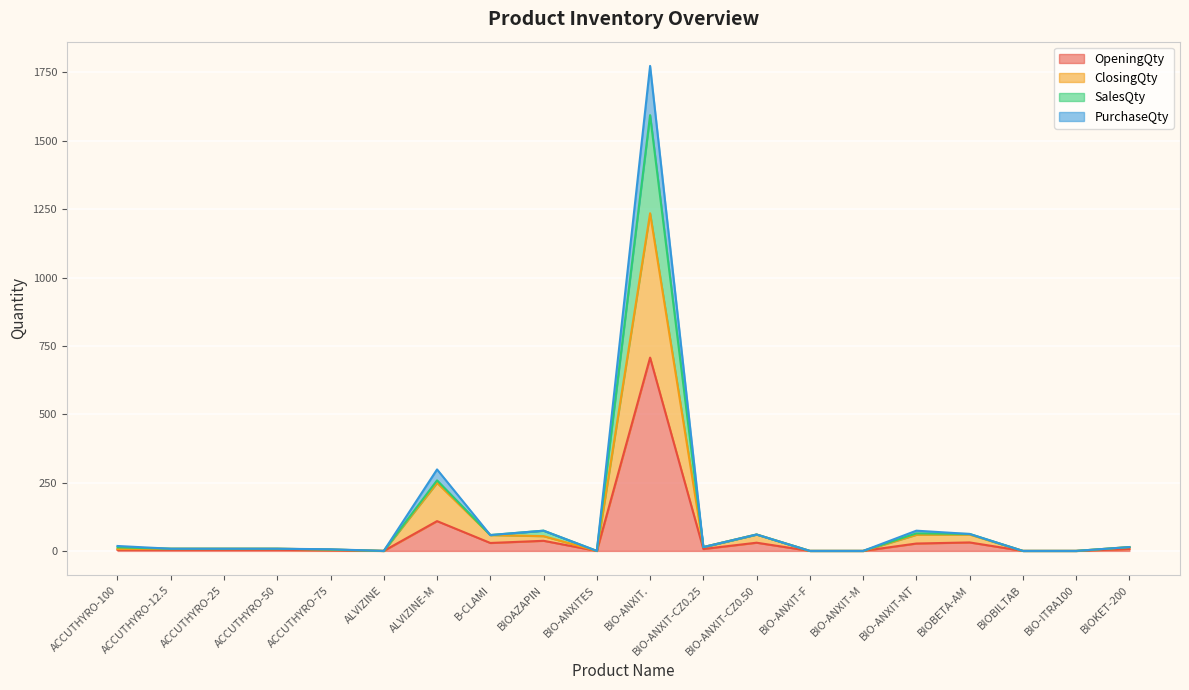

Rank the series at ACCUTHYRO-100 from highest to lowest value.

PurchaseQty, SalesQty, ClosingQty, OpeningQty